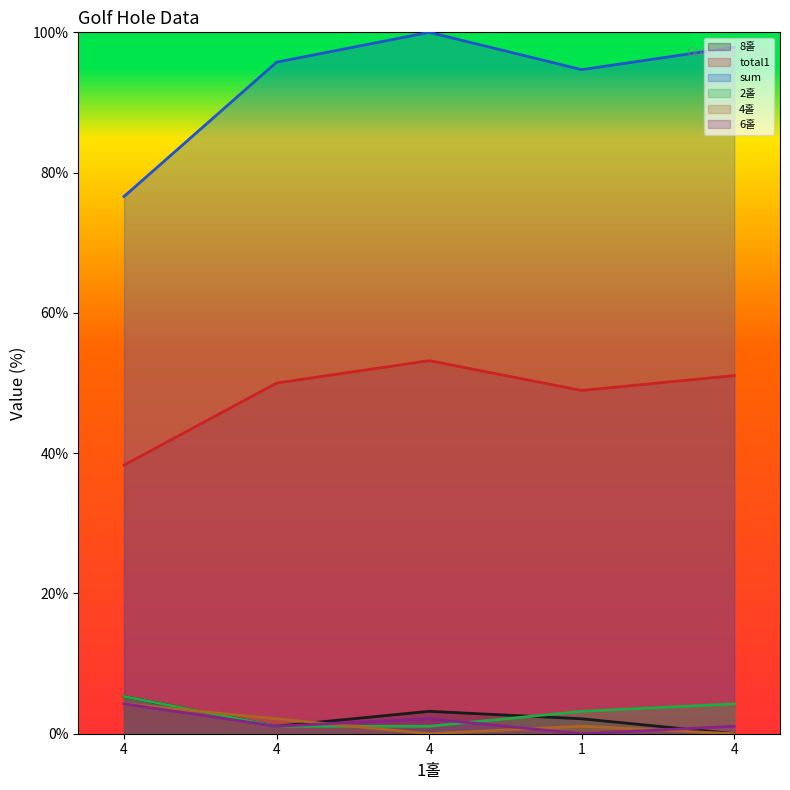

List the series in order of their peak value, highest first.

sum, total1, 8홀, 2홀, 4홀, 6홀